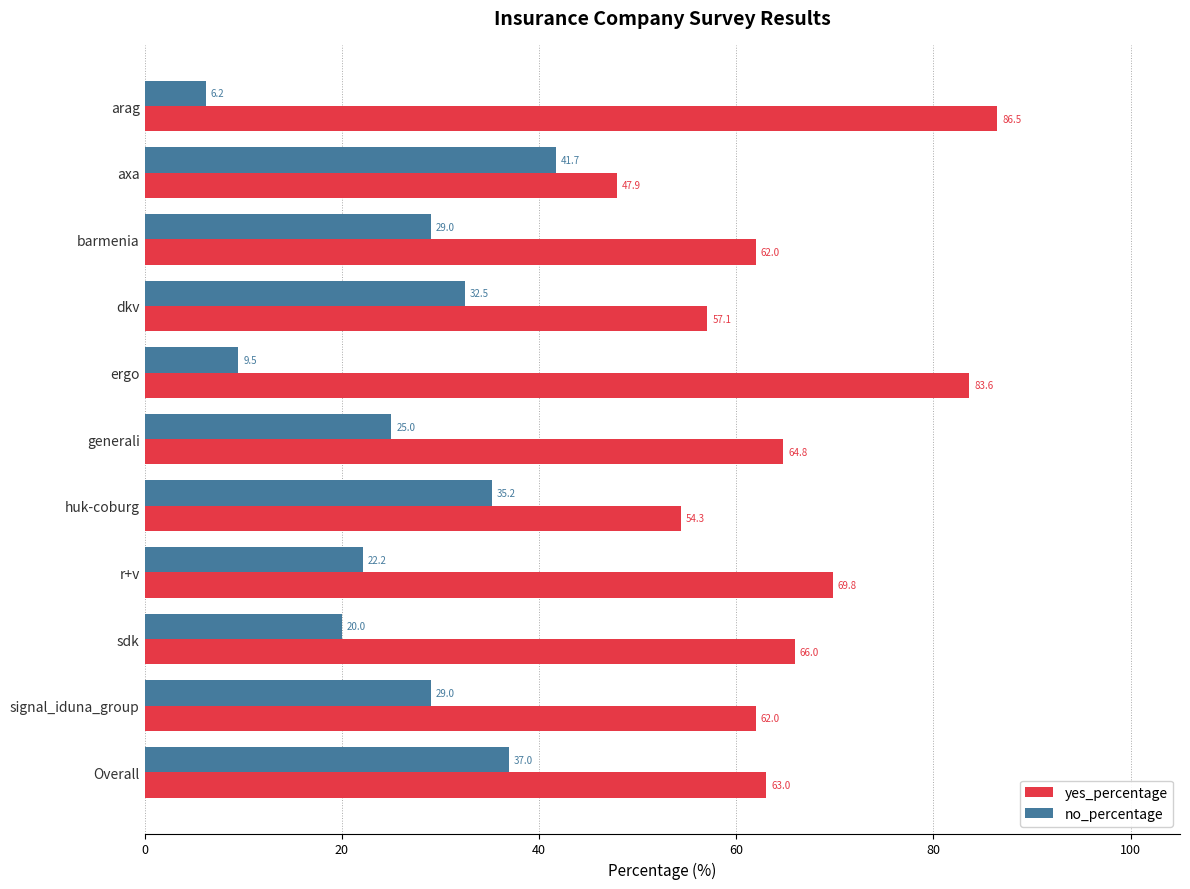

How many data points does each series have?

11